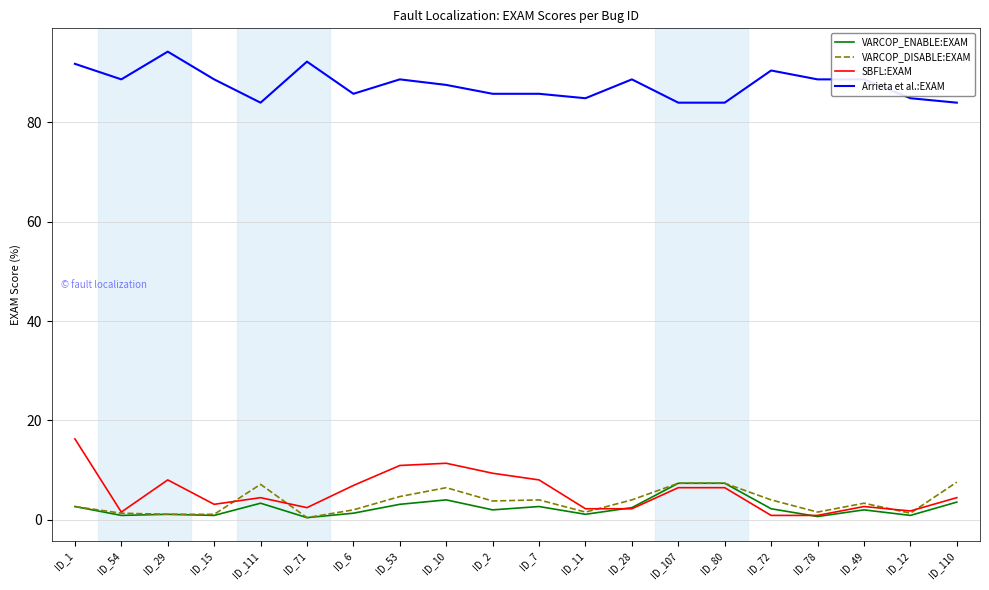

What is the maximum value for Arrieta et al.:EXAM?

94.2